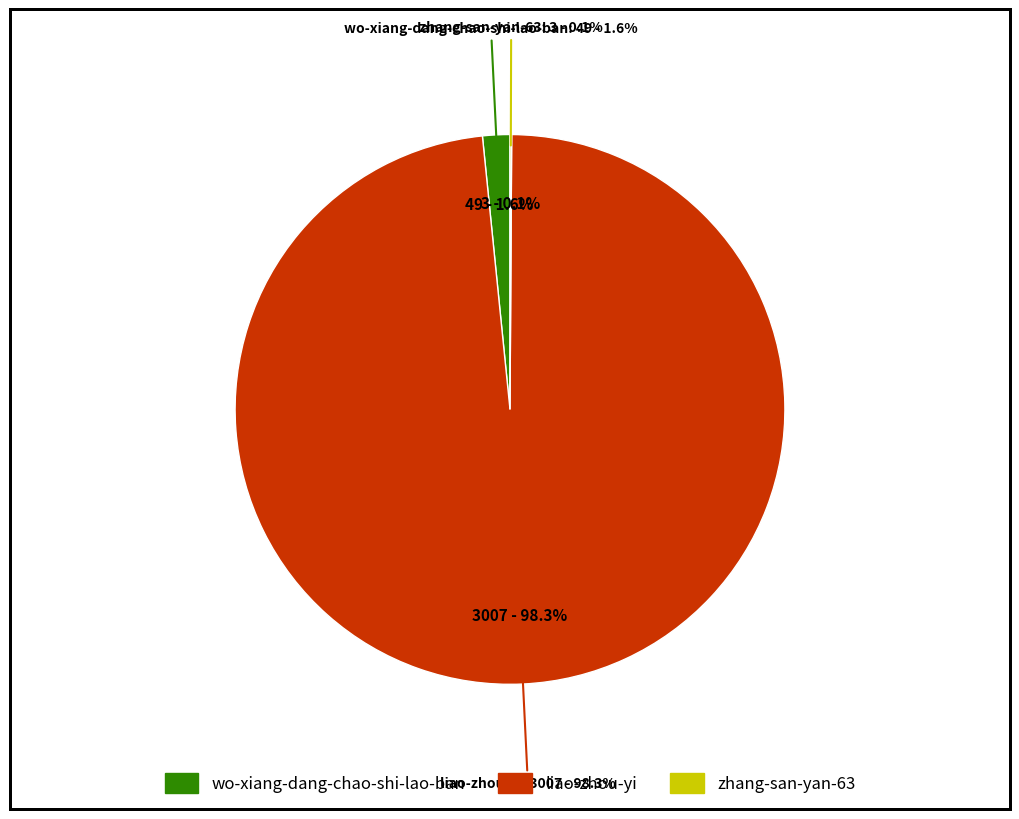

Rank the categories by value from highest to lowest.

liao-zhou-yi, wo-xiang-dang-chao-shi-lao-ban, zhang-san-yan-63